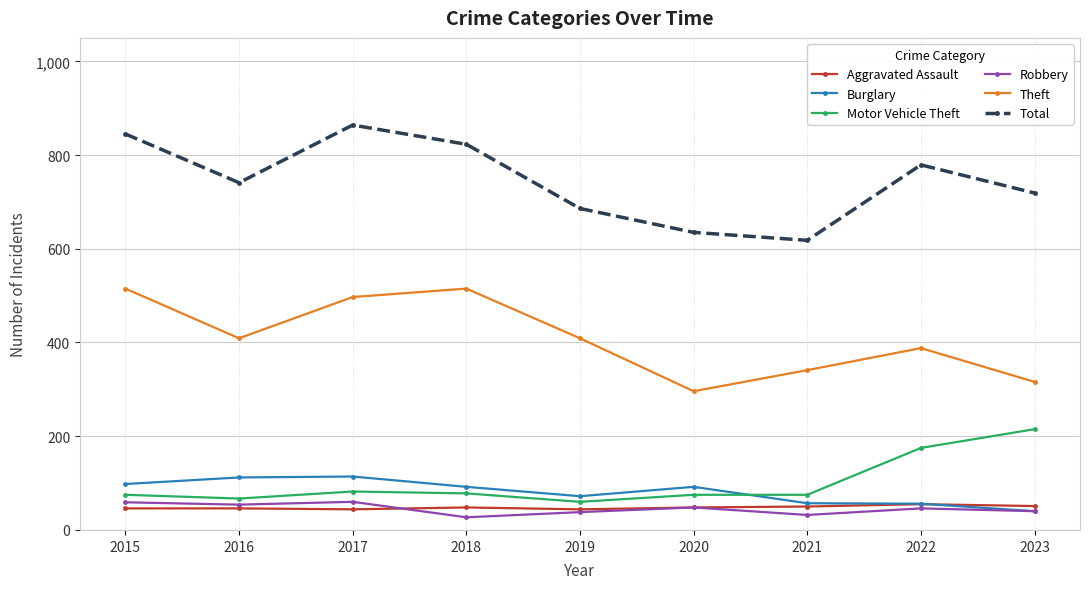

What is the minimum value for Total?

618